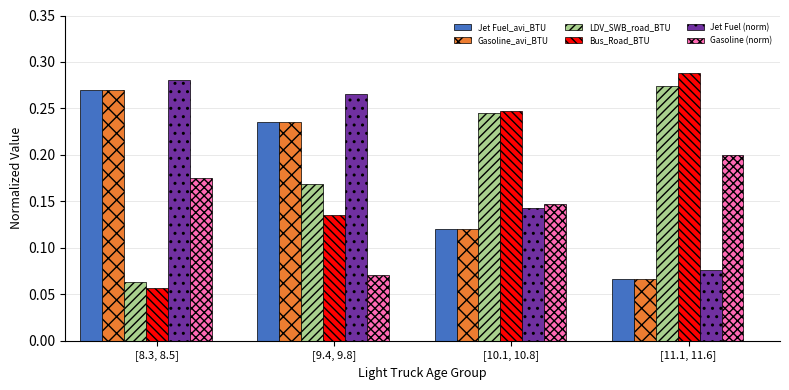

Between [9.4, 9.8] and [11.1, 11.6], which series saw the biggest shift?

Jet Fuel (norm)